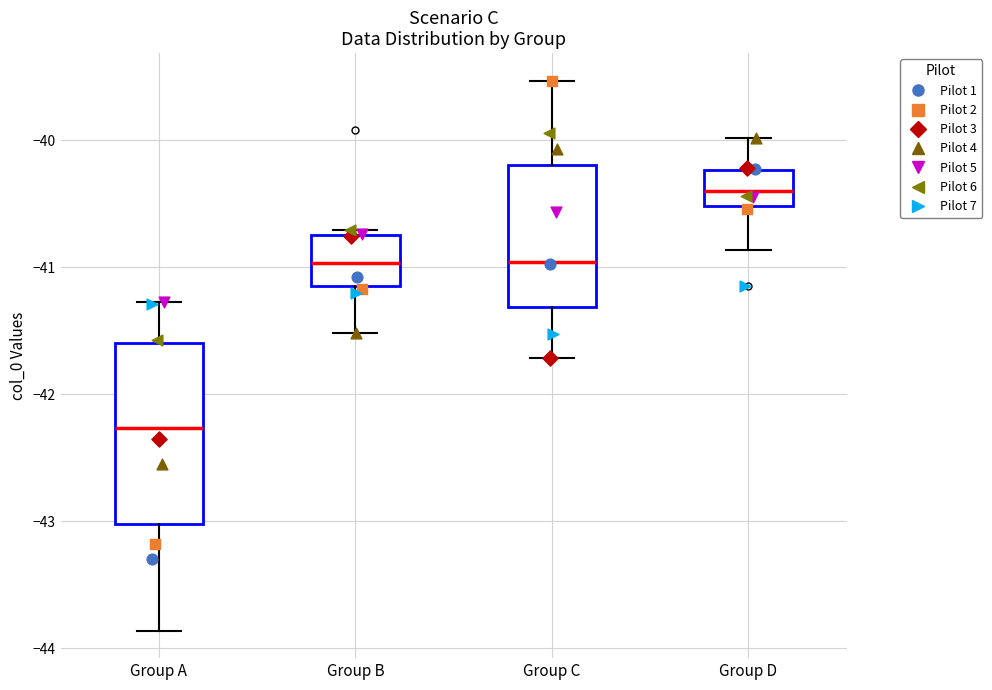

Where does the upper whisker of the box for Group A end on the y-axis? The values are not printed on the chart, so give them approximately, as read against the axis.

-41.3